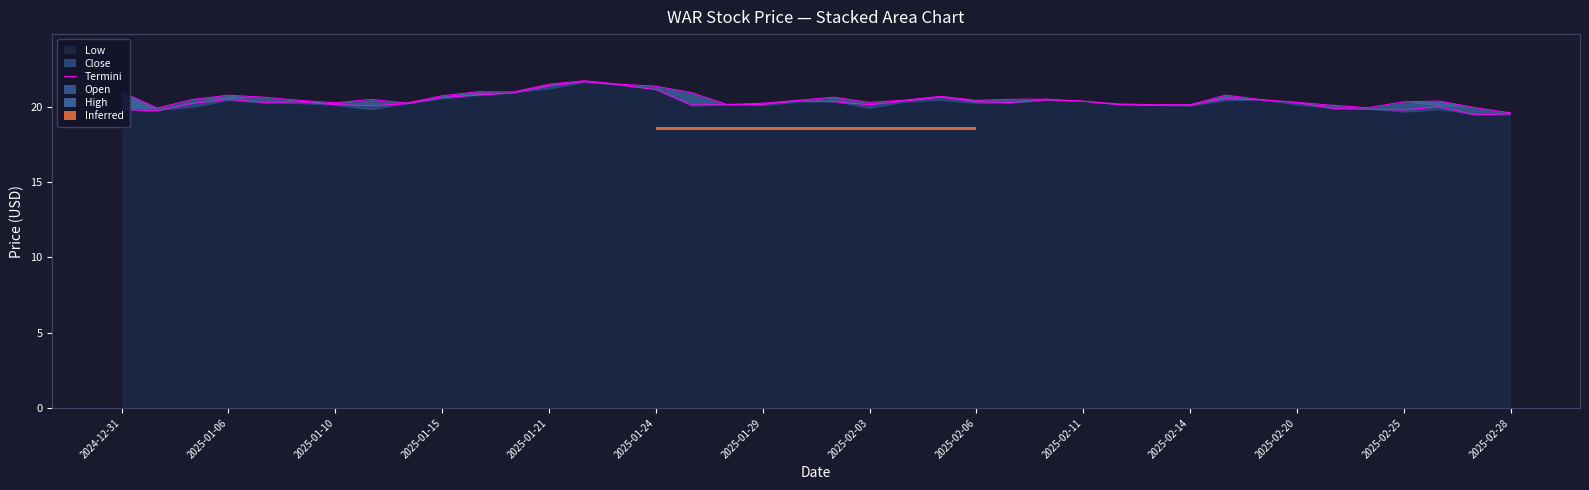

The chart shows a value of 30.7 at 14. True or false?

False